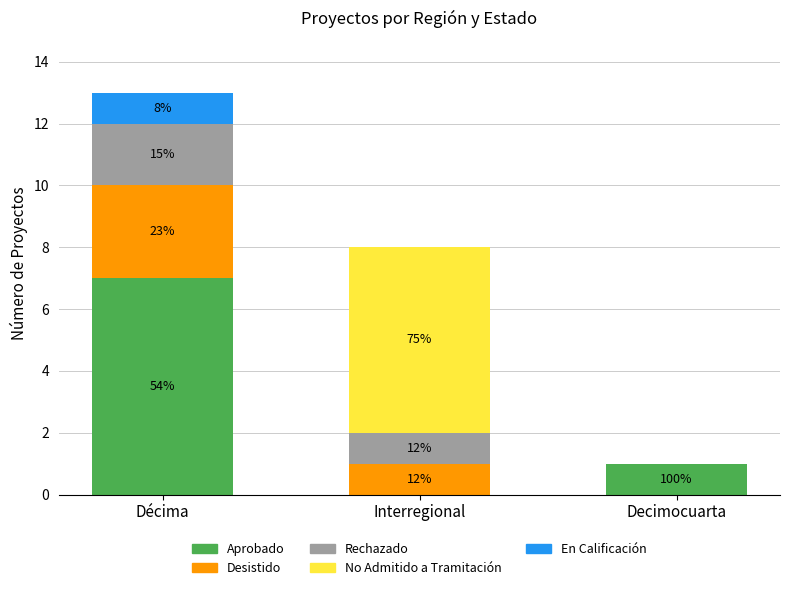

At which label does Aprobado reach its minimum?

Interregional